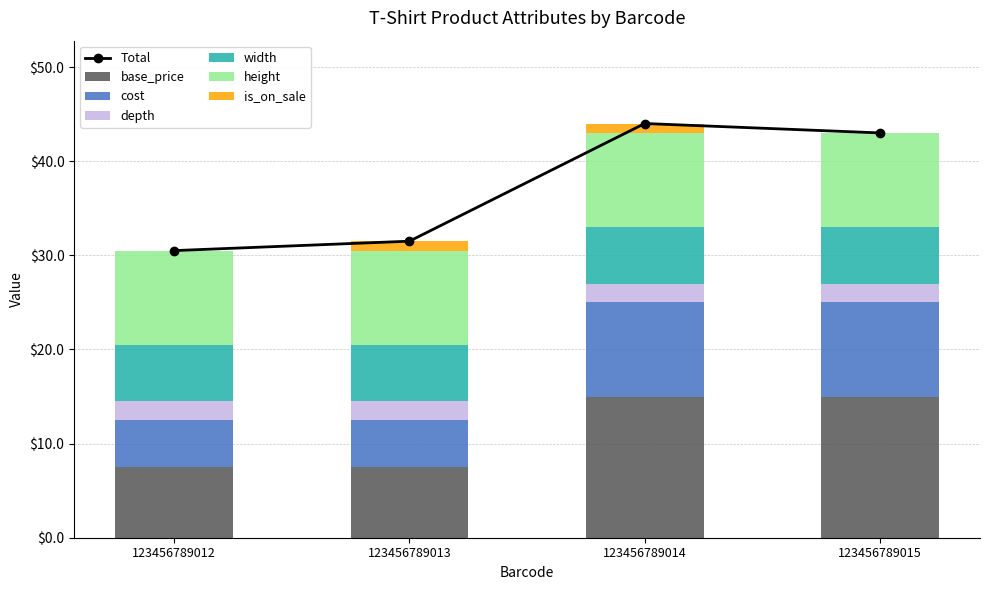

How many groups of bars are there?

4